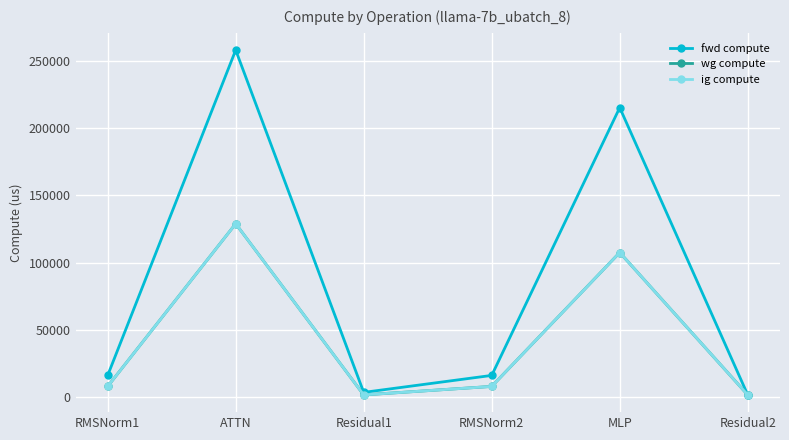

What position from the left is Residual1?

3